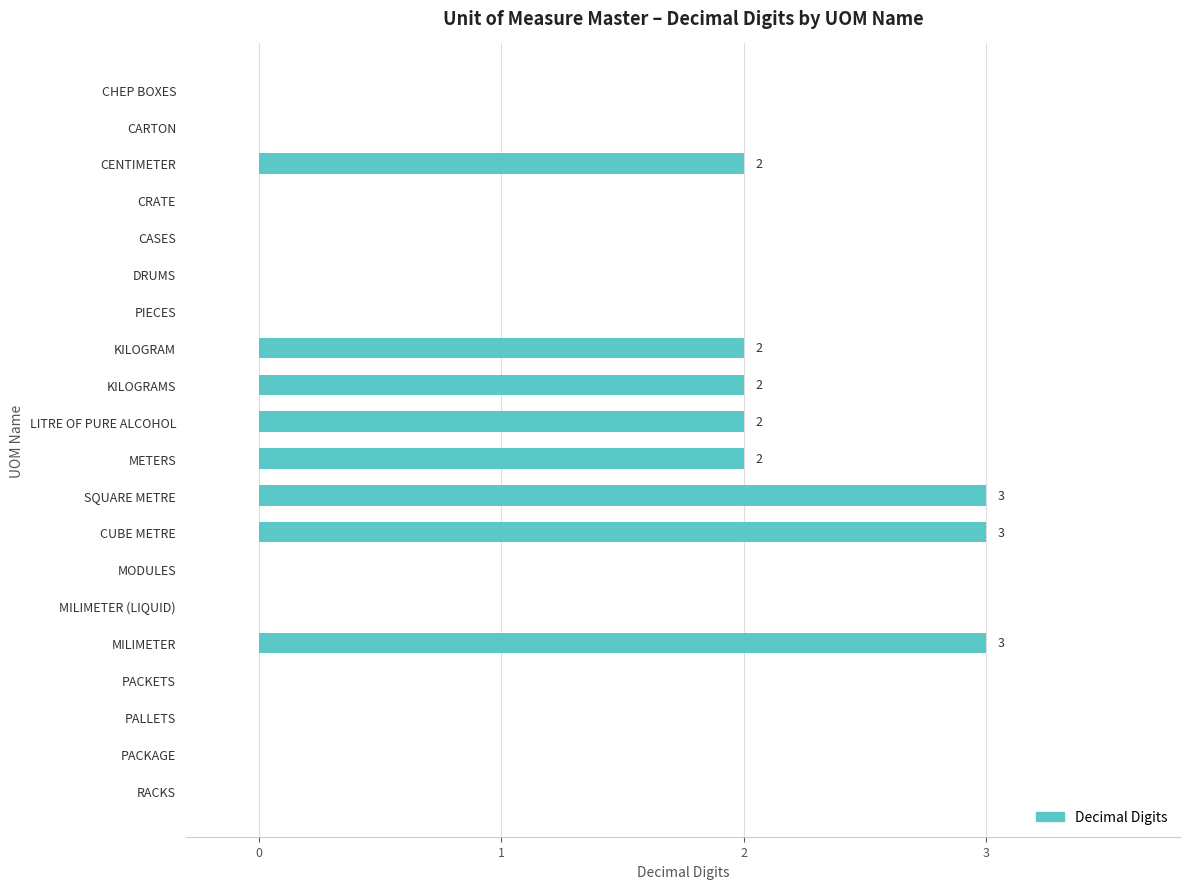

Between CUBE METRE and LITRE OF PURE ALCOHOL, which is larger?

CUBE METRE